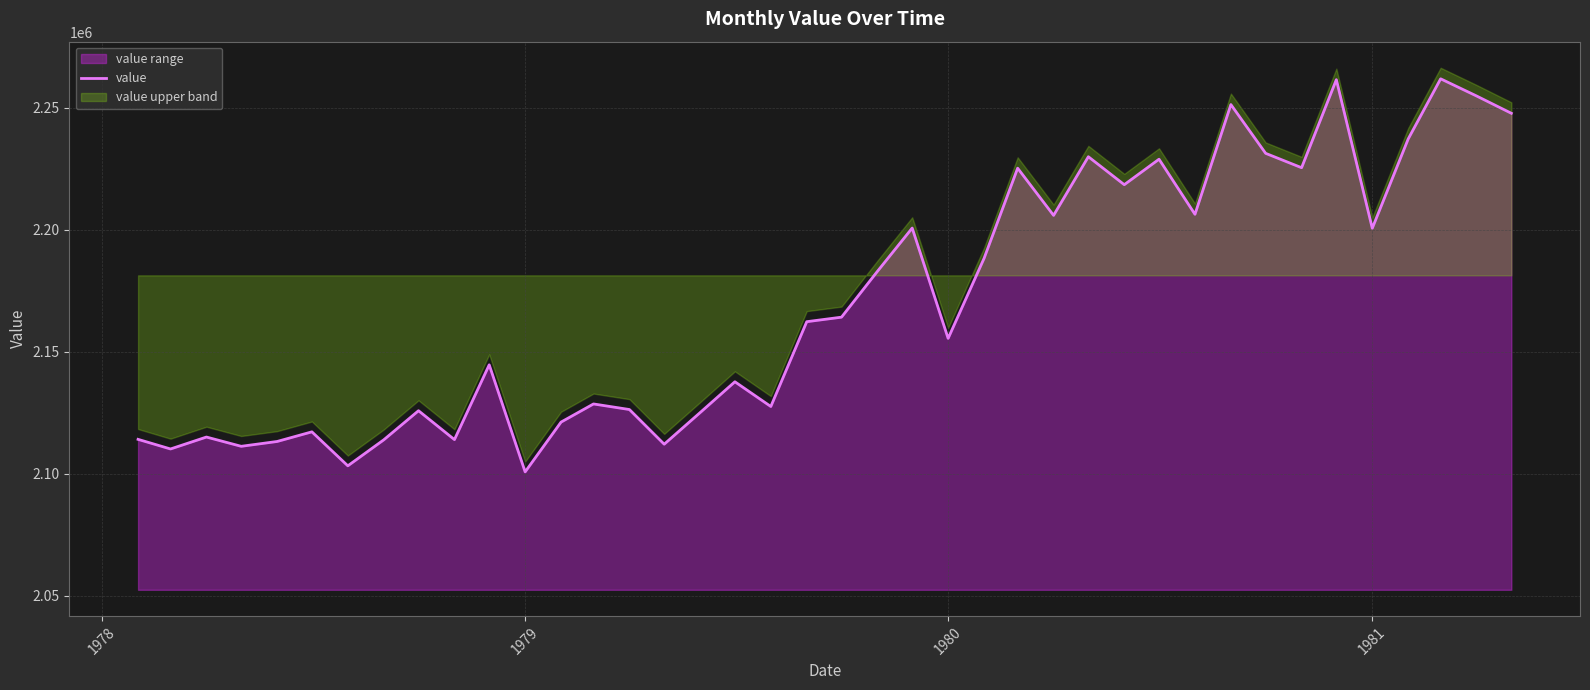

What is the minimum value for value?

2100794